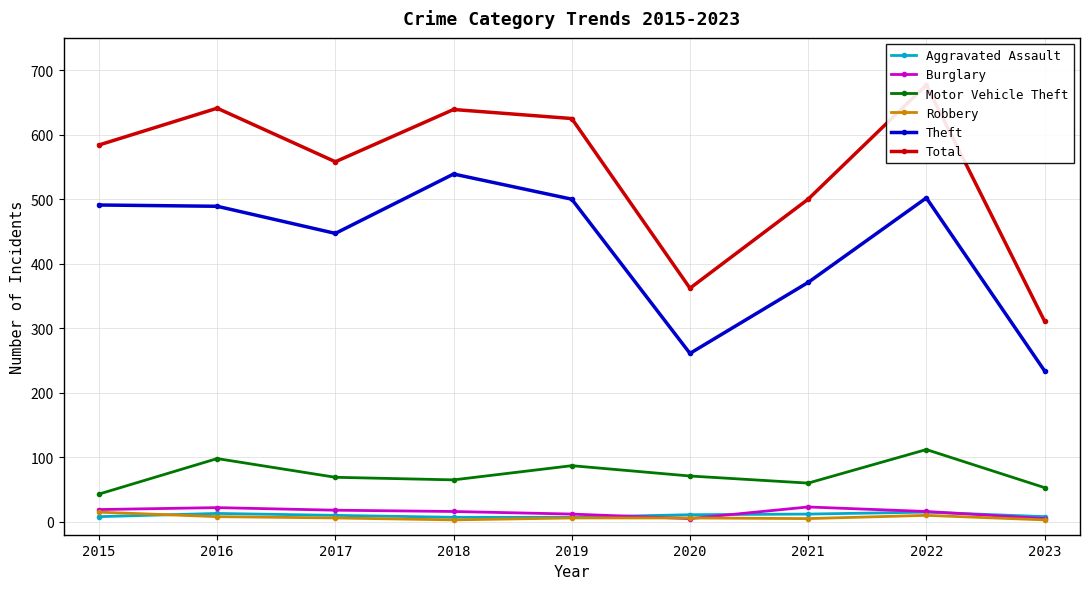

What is the smallest value displayed?

3